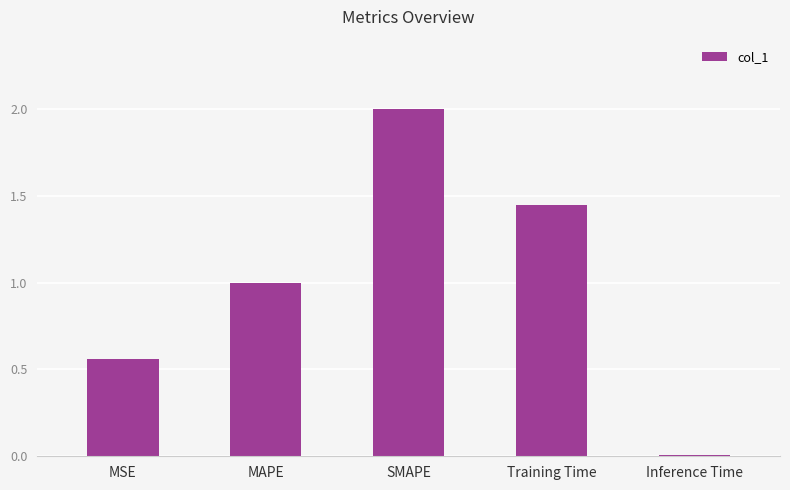

Are the bars grouped side by side (vs. stacked)?

No